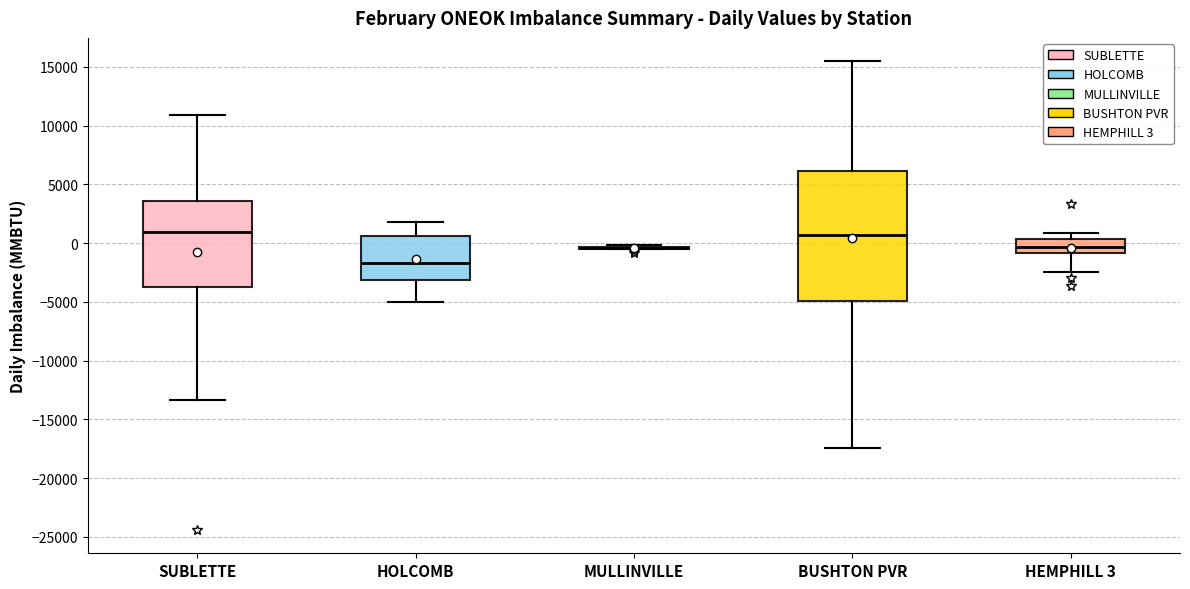

Reading left to right, transcribe this box plot: for each box, give where its median line is, the range the box spans, and where its two whiskers end, as read against the y-axis. The values are not printed on the chart, so give them approximately, as read against the axis.

SUBLETTE: median 1000, box -3500 to 3500, whiskers -13500 to 11000
HOLCOMB: median -1500, box -3000 to 500, whiskers -5000 to 2000
MULLINVILLE: box collapsed to a line at -500, whiskers -500 to 0
BUSHTON PVR: median 500, box -5000 to 6000, whiskers -17500 to 15500
HEMPHILL 3: median -500, box -1000 to 500, whiskers -2500 to 1000